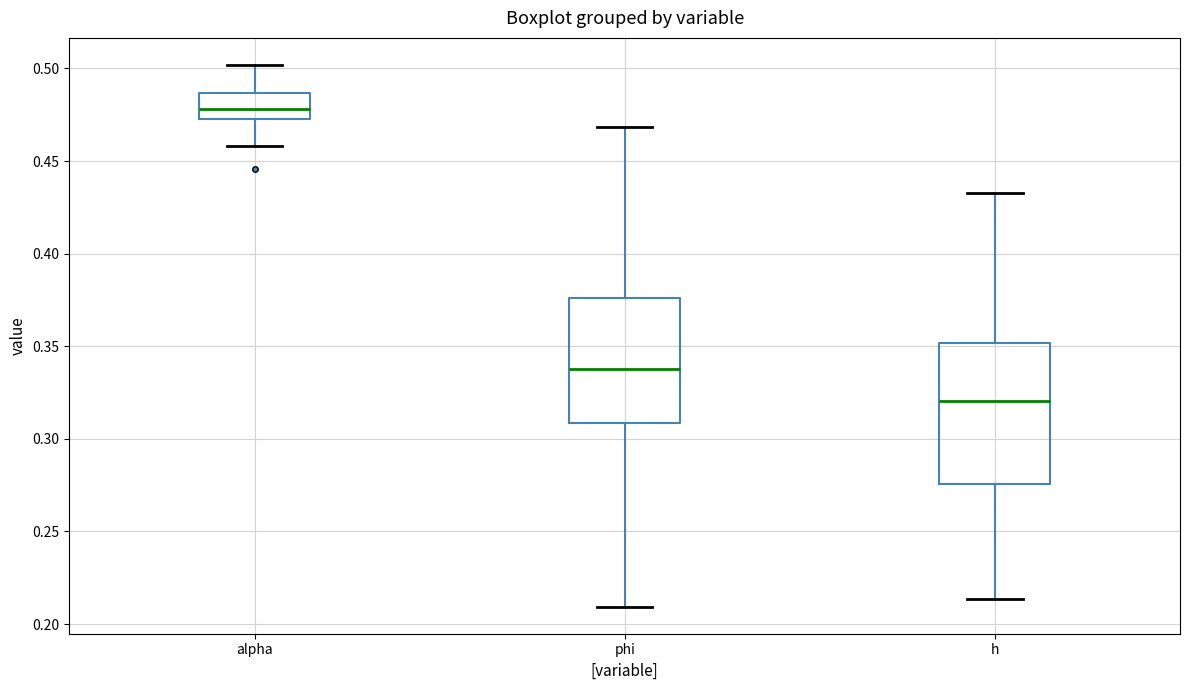

Reading left to right, read every box against the y-axis: the position of its median line, the range the box covers, and the ends of its whiskers. The values are not printed on the chart, so give them approximately, as read against the axis.

alpha: median 0.480, box 0.475 to 0.485, whiskers 0.460 to 0.500
phi: median 0.340, box 0.310 to 0.375, whiskers 0.210 to 0.470
h: median 0.320, box 0.275 to 0.350, whiskers 0.215 to 0.435